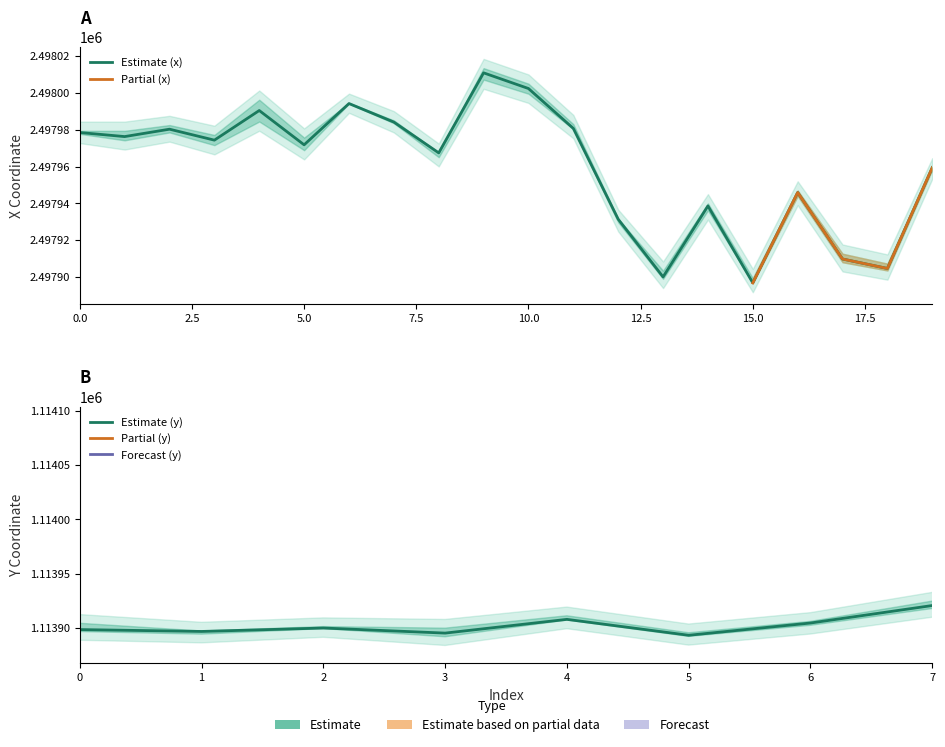

The x series shows 4406024.4 at 1. True or false?

False